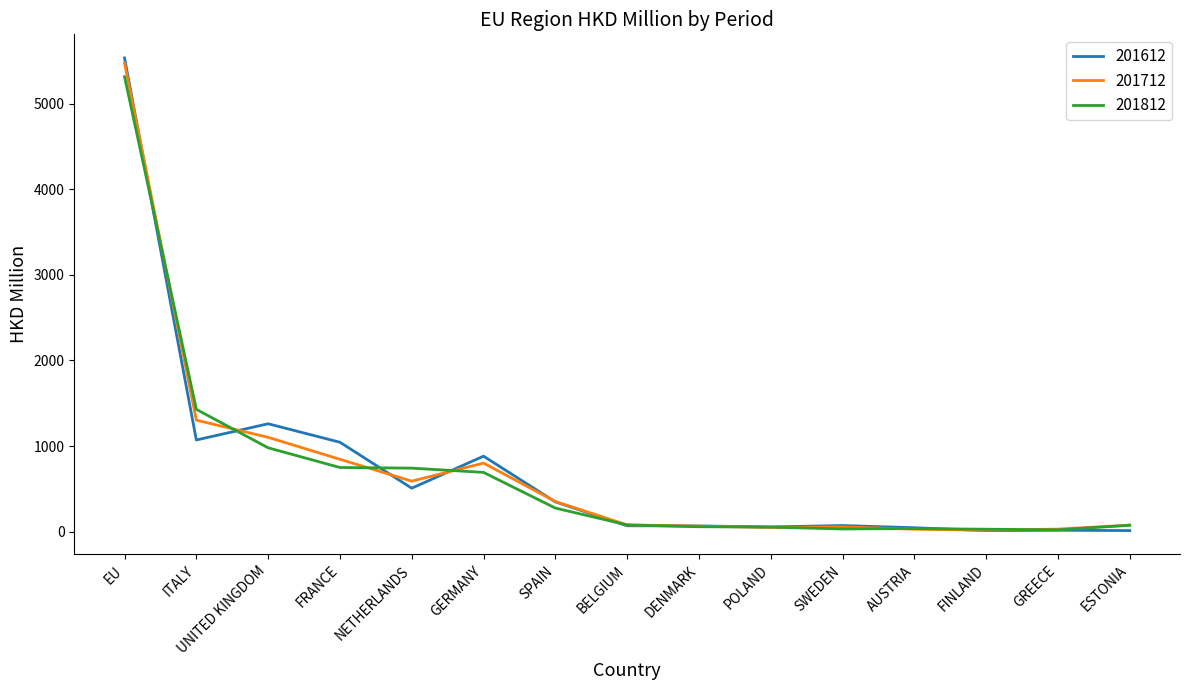

Where do 201712 and 201612 first cross each other?

EU and ITALY